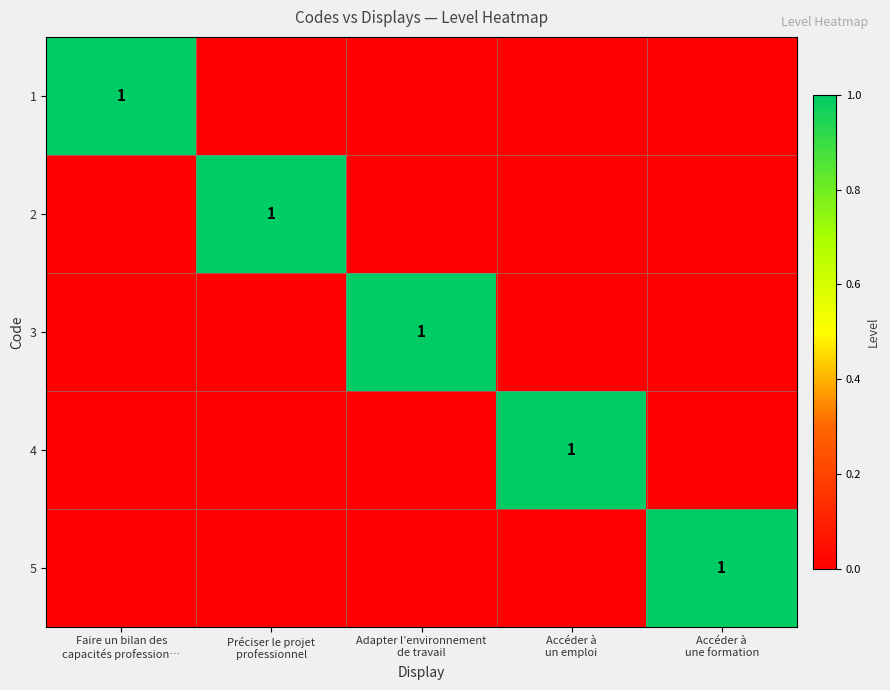

Between Préciser le projet
professionnel and Accéder à
un emploi, which is larger?

Préciser le projet
professionnel